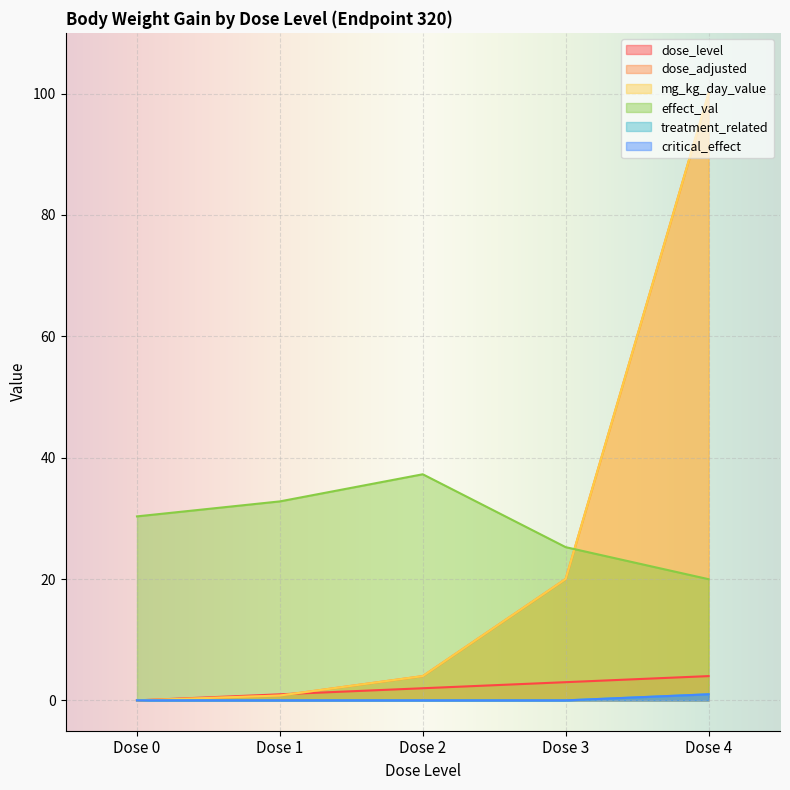

What is the sum of the effect_val values at Dose 1 and Dose 4?

52.8